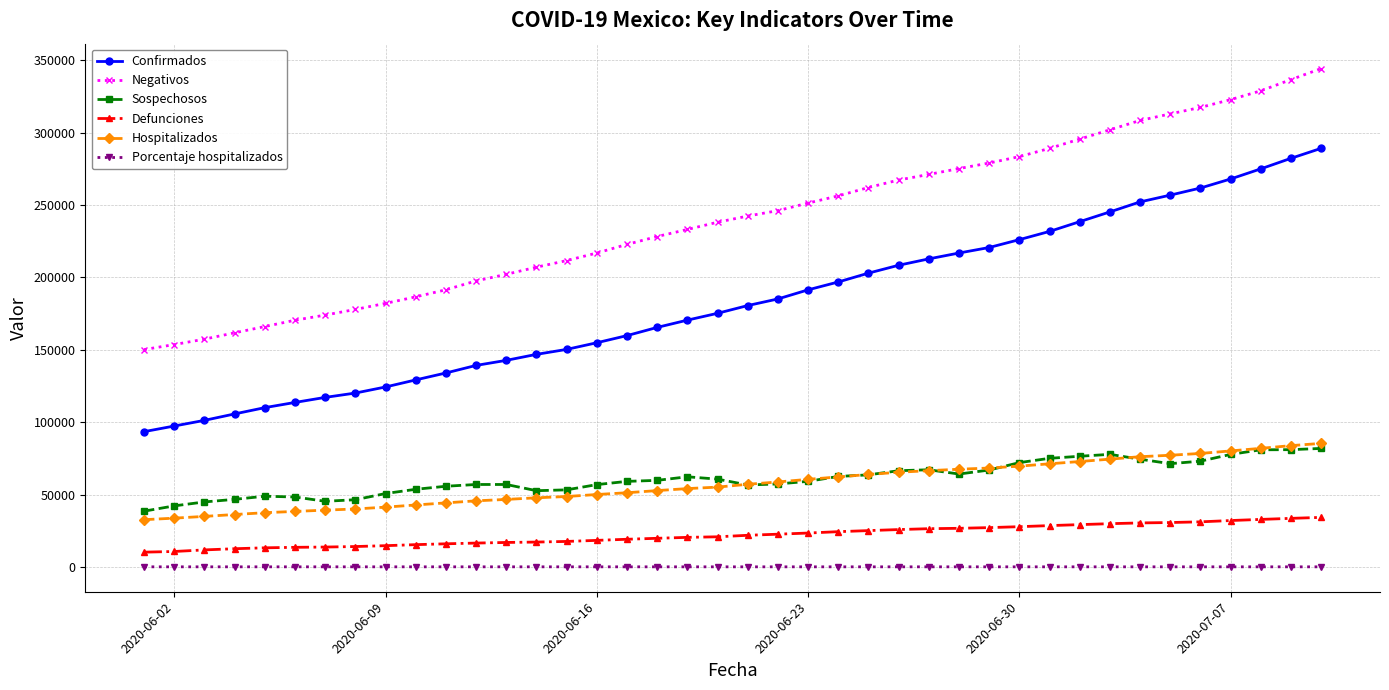

How many values in the Hospitalizados series are below 57070?

20